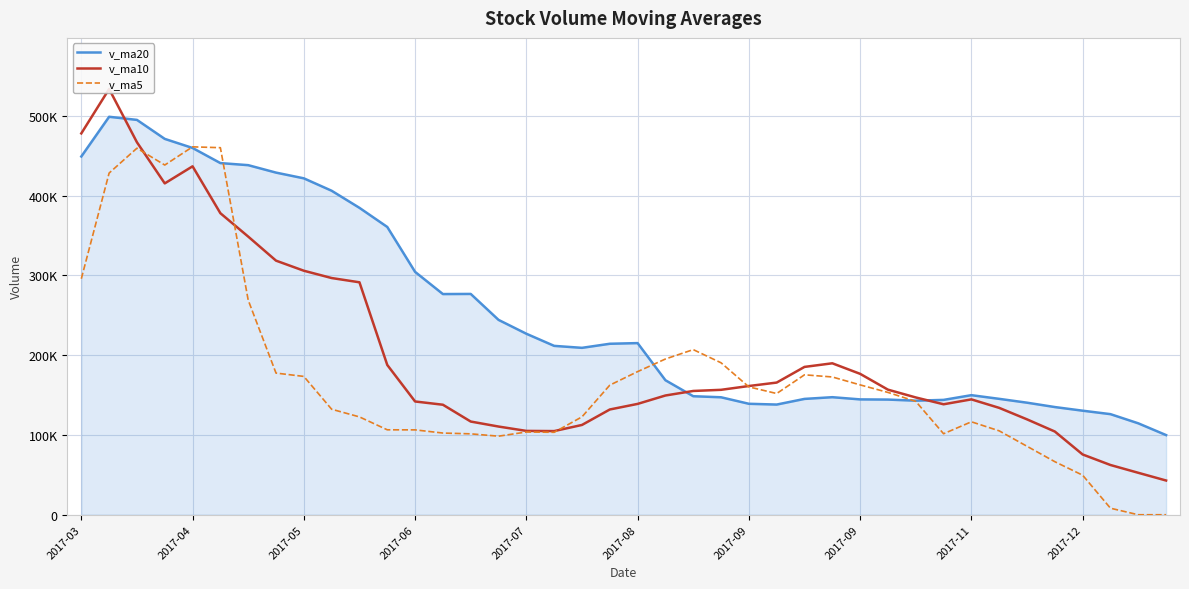

Is it true that v_ma5 equals 167221.8 at 39?

False